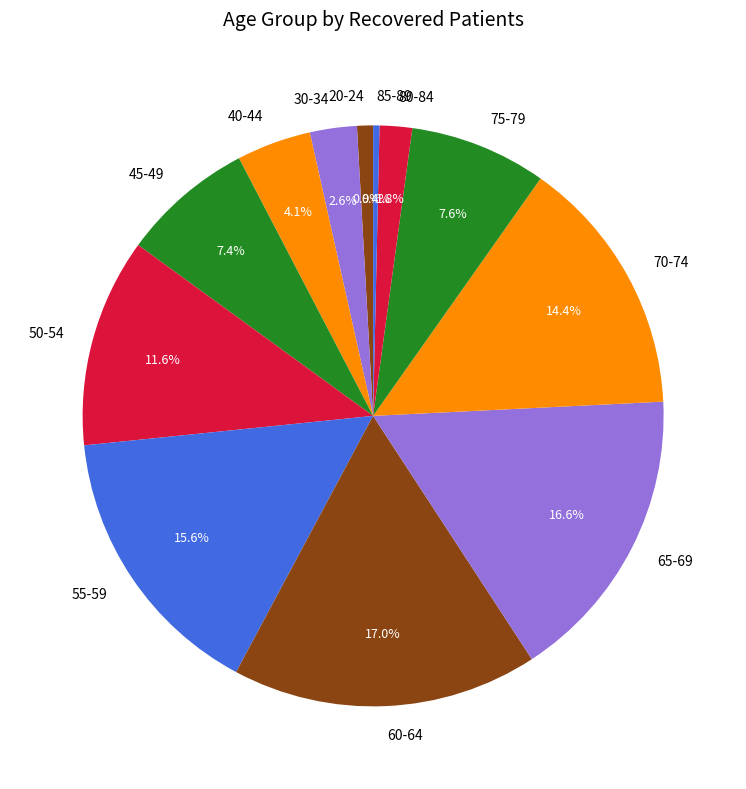

How many segments does this pie chart have?

12